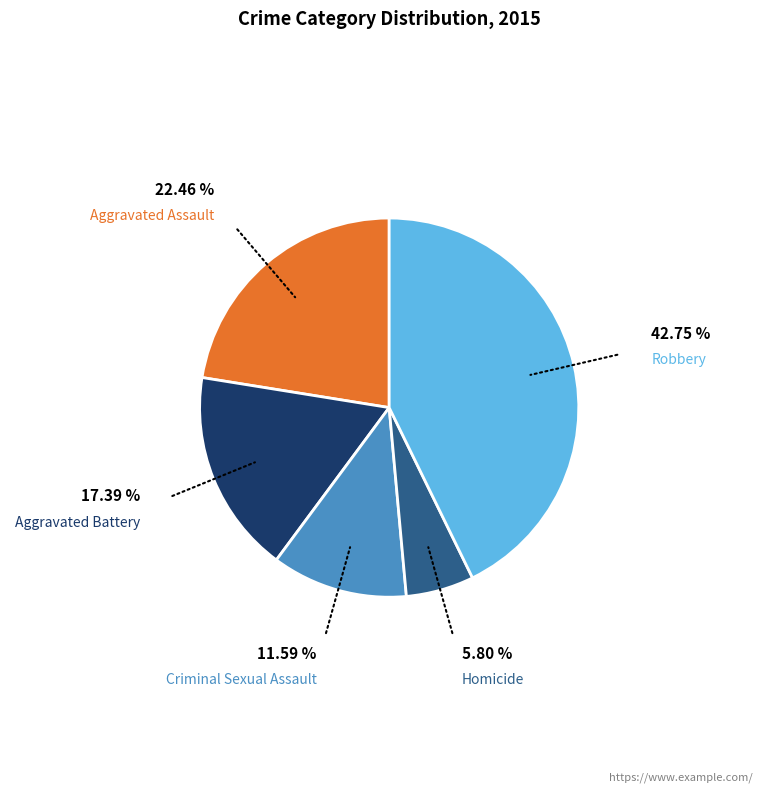

Is there any slice that represents more than half of the pie?

No